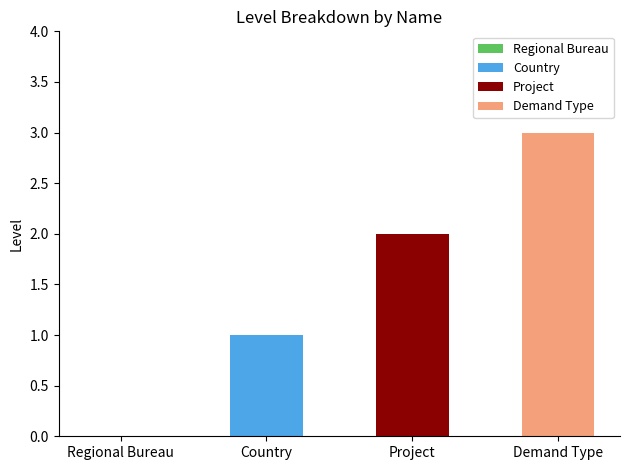

Which category has the lowest value across all series?

Regional Bureau